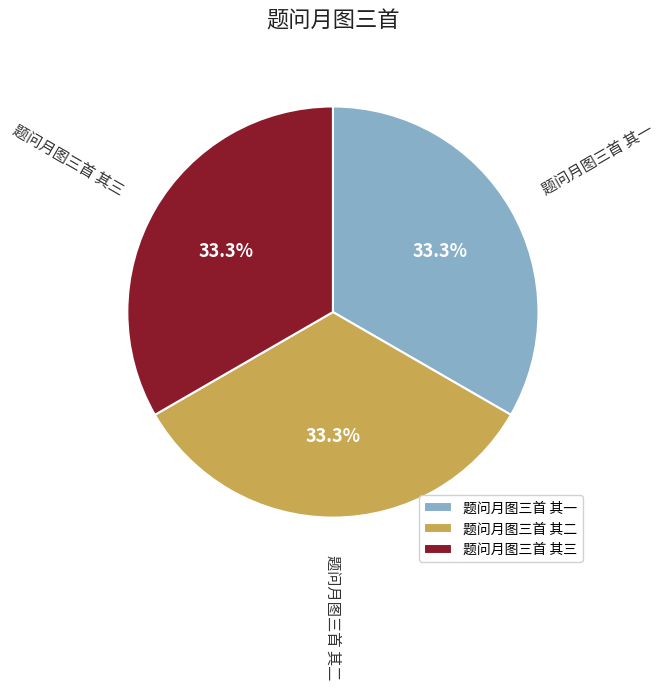

What is the total percentage of 题问月图三首 其一 and 题问月图三首 其二?

66.7%